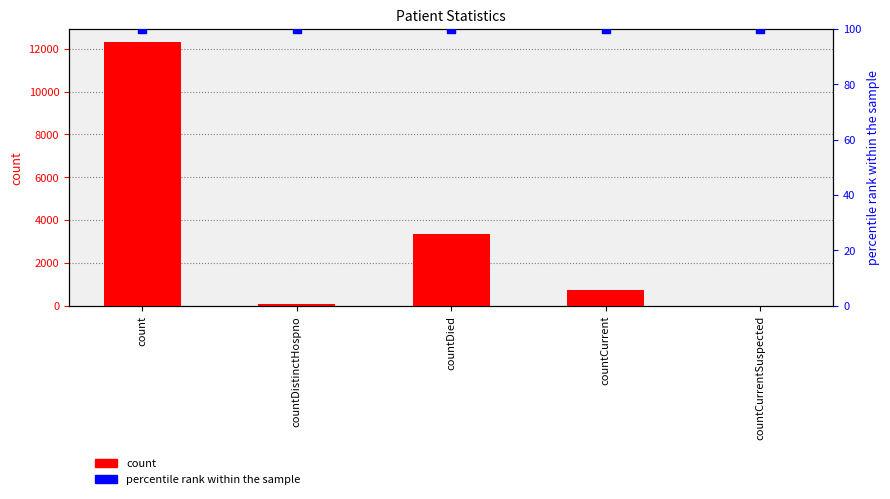

Is the value of count at countDied greater than the value of percentile rank within the sample at countDistinctHospno?

Yes